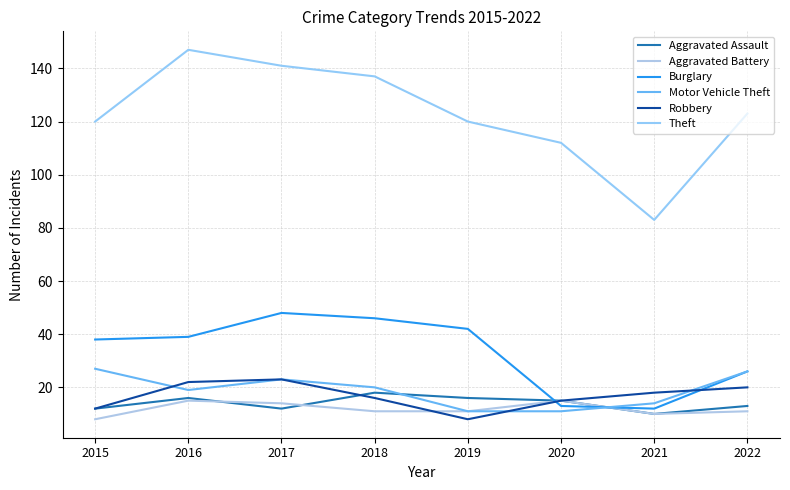

What is the value of the Theft point at the 7th from the left?

83